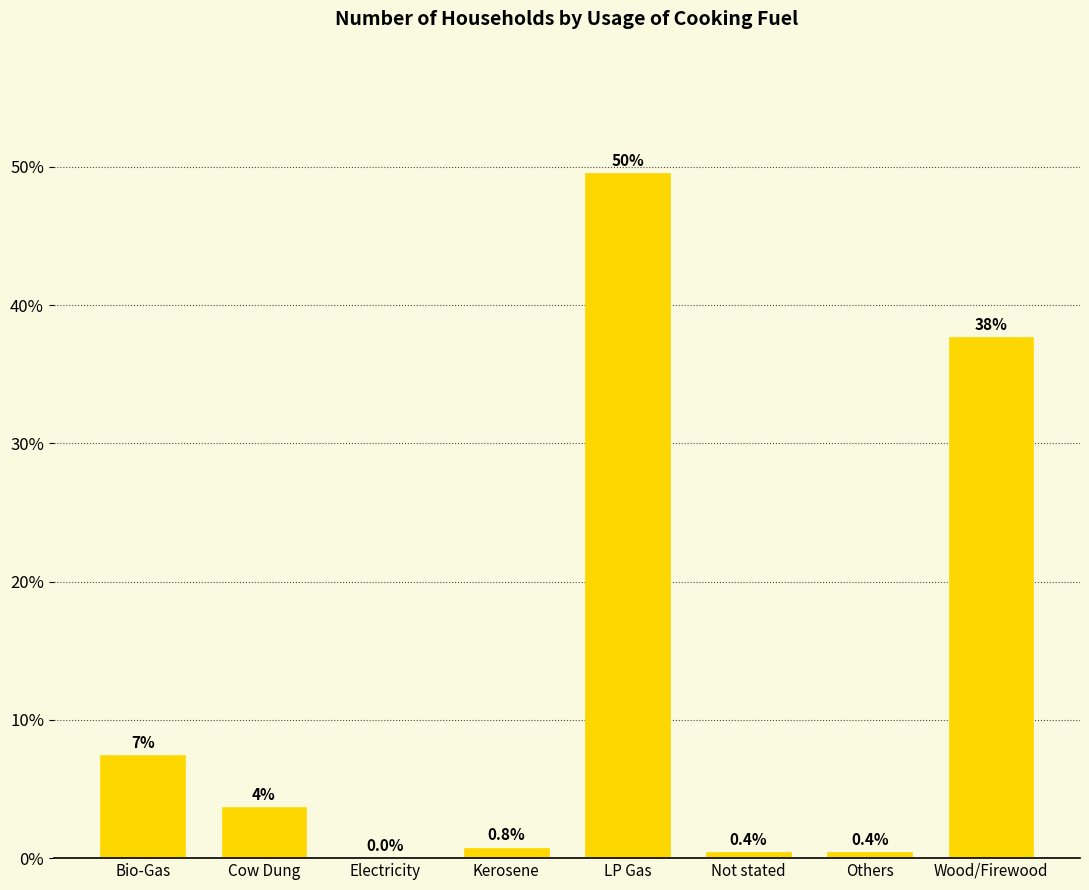

Which label corresponds to the largest value in the chart?

LP Gas